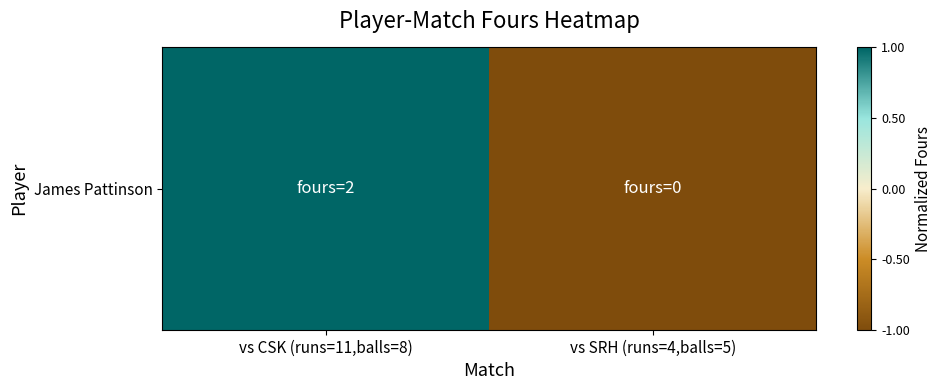

True or false: the data shows 1 at vs CSK (runs=11,balls=8).

True